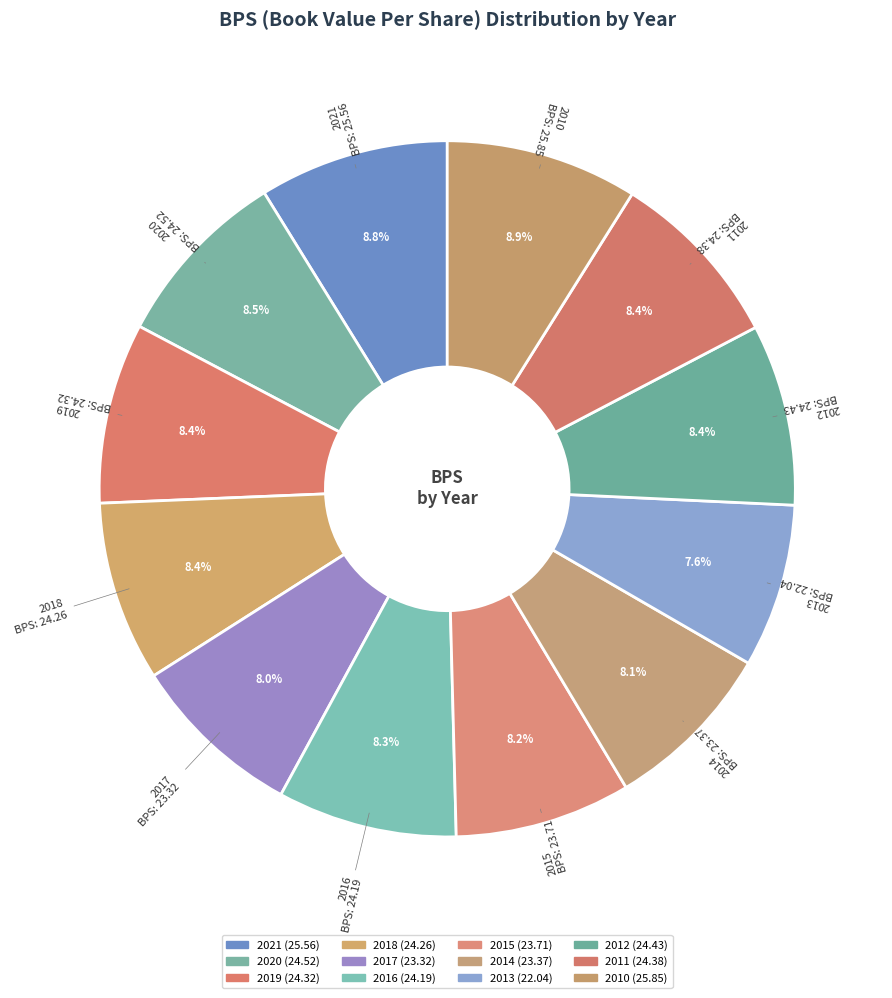

How many slices are in this pie chart?

12